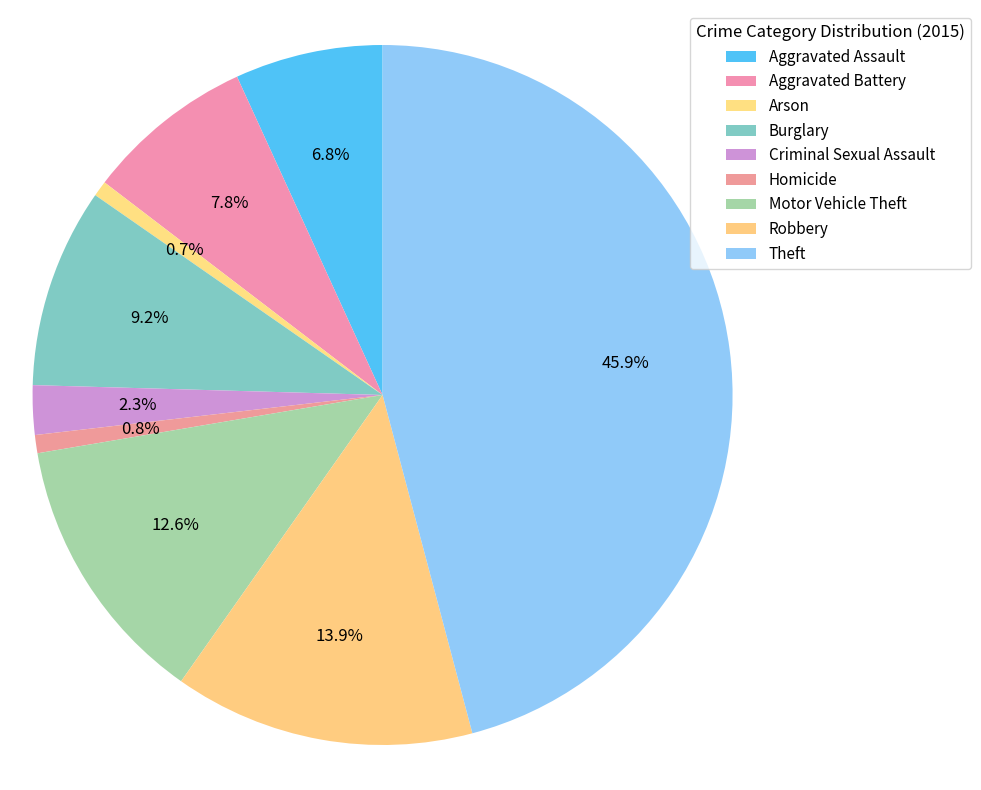

What is the smallest slice in the pie chart?

Arson